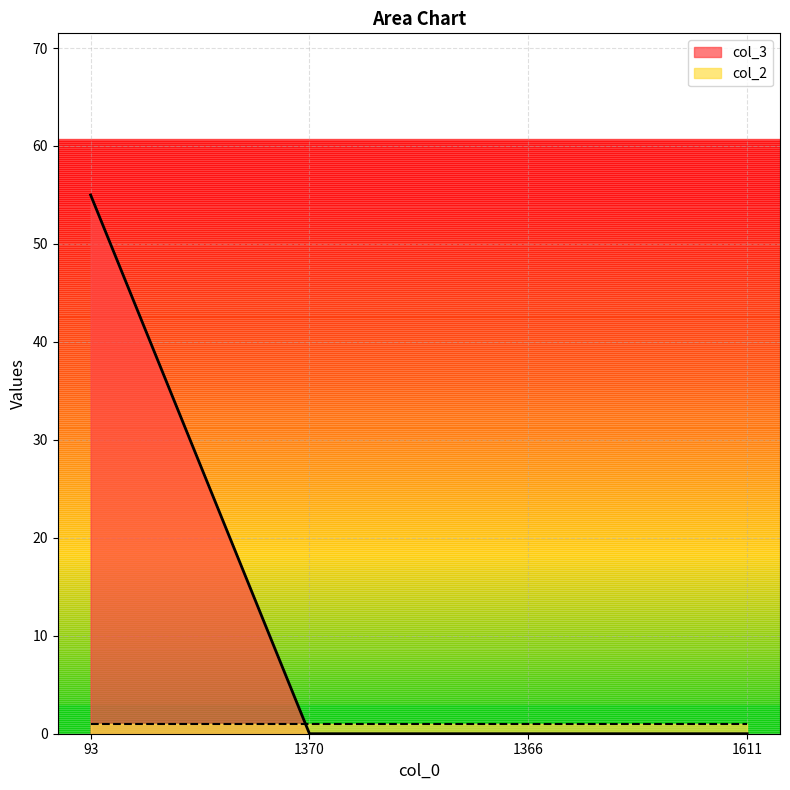

Reading right to left, transcribe all the data shown in this chart.

1611=0	1366=0	1370=0	93=55